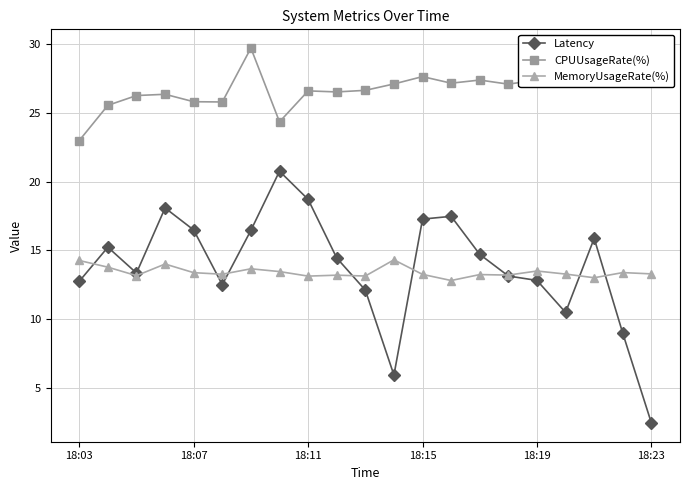

At how many categories does at least one series exceed 17?

21